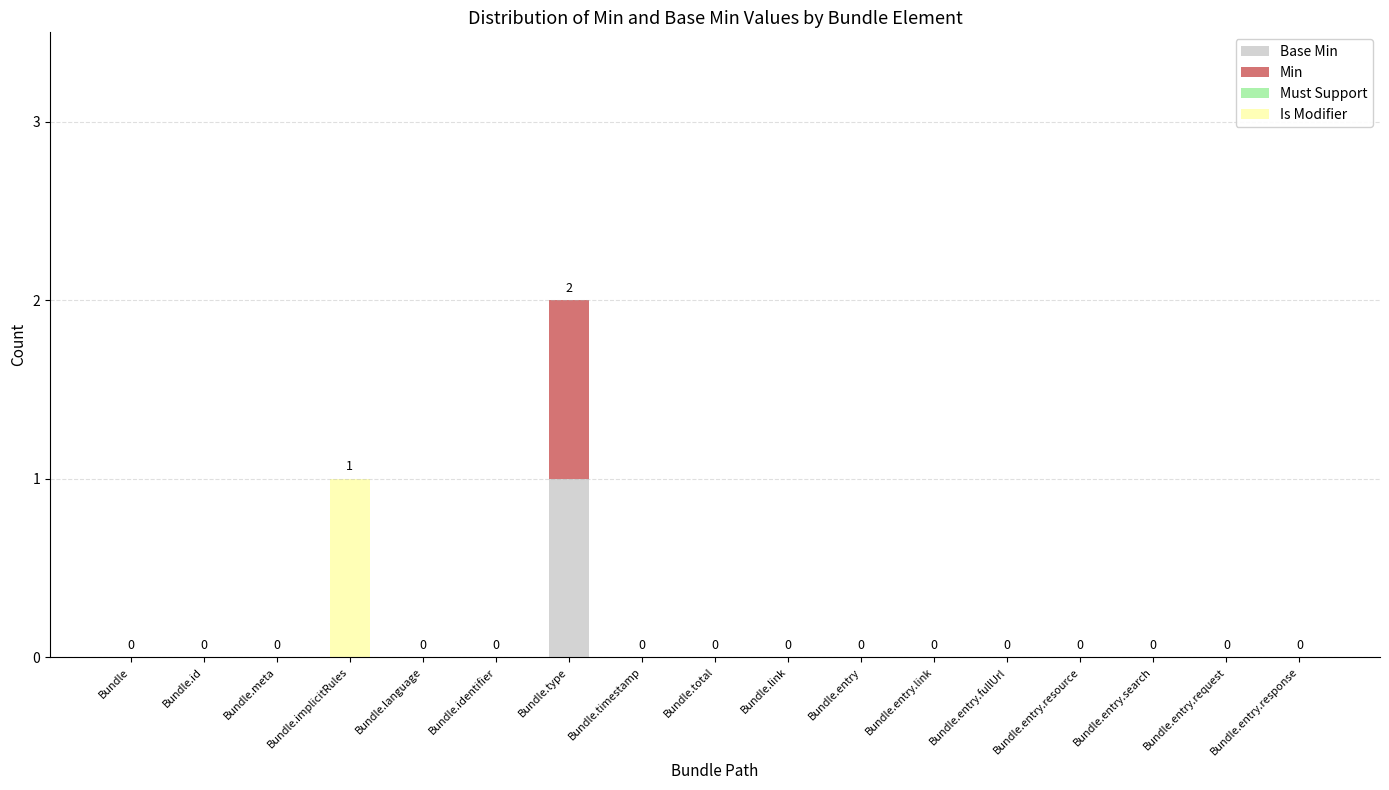

At which category is the sum across all series the highest?

Bundle.type